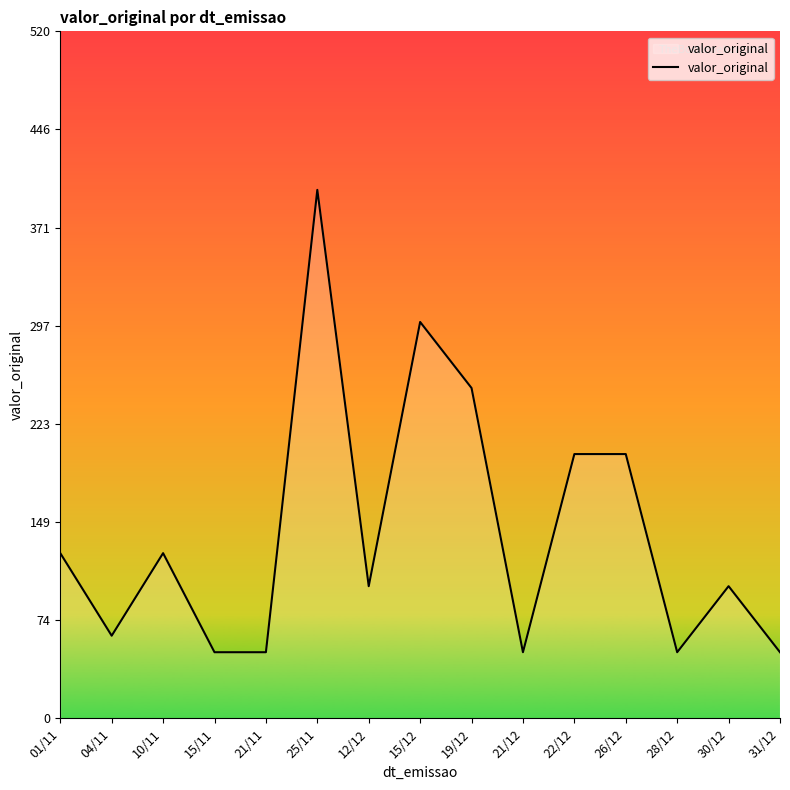

What is the smallest value displayed?

50.0